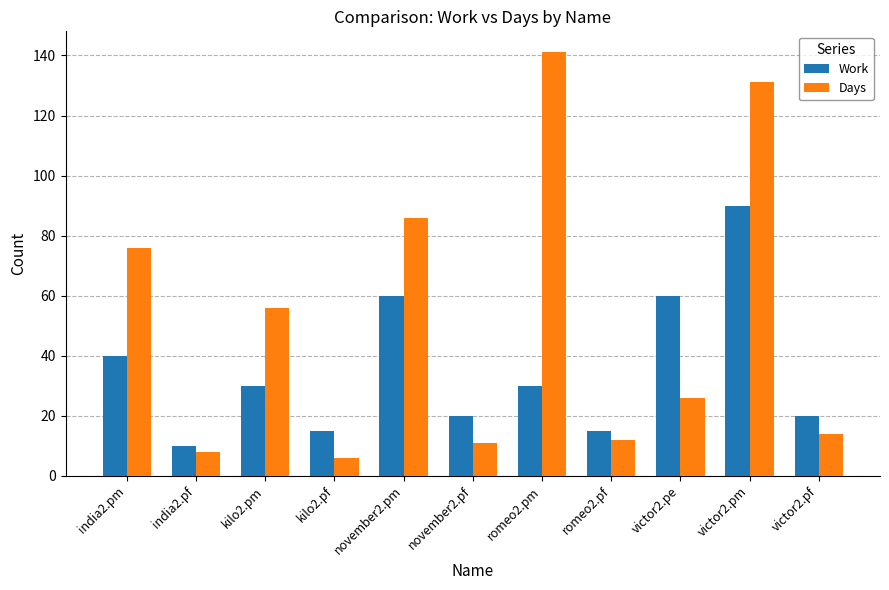

What is the difference between the second highest and second lowest values in the Days series?

123